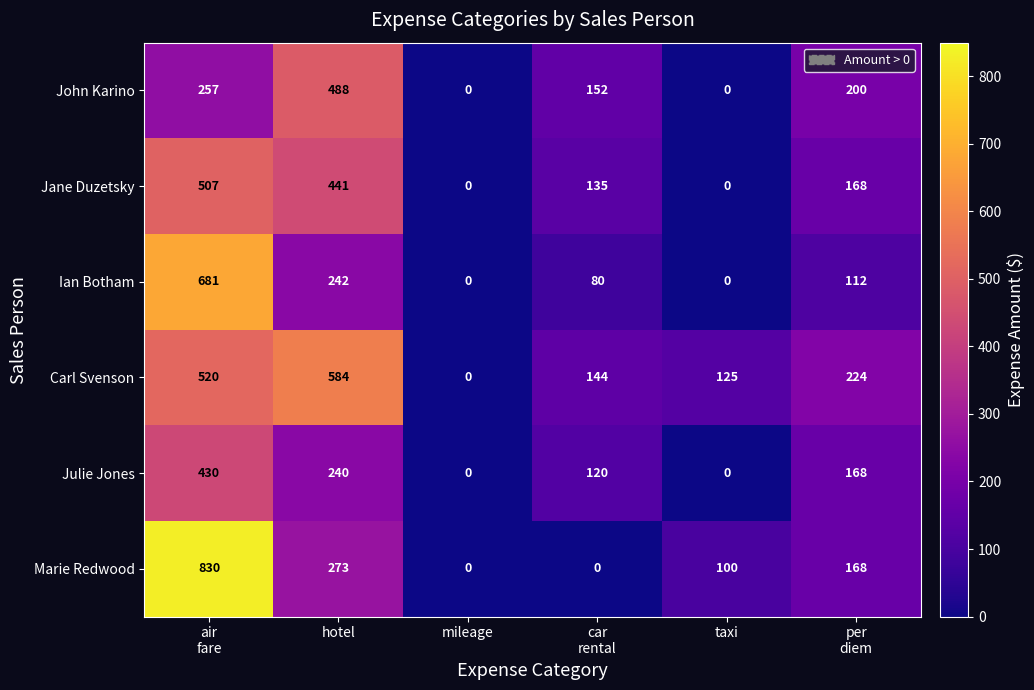

At which category is the sum across all series the highest?

air
fare